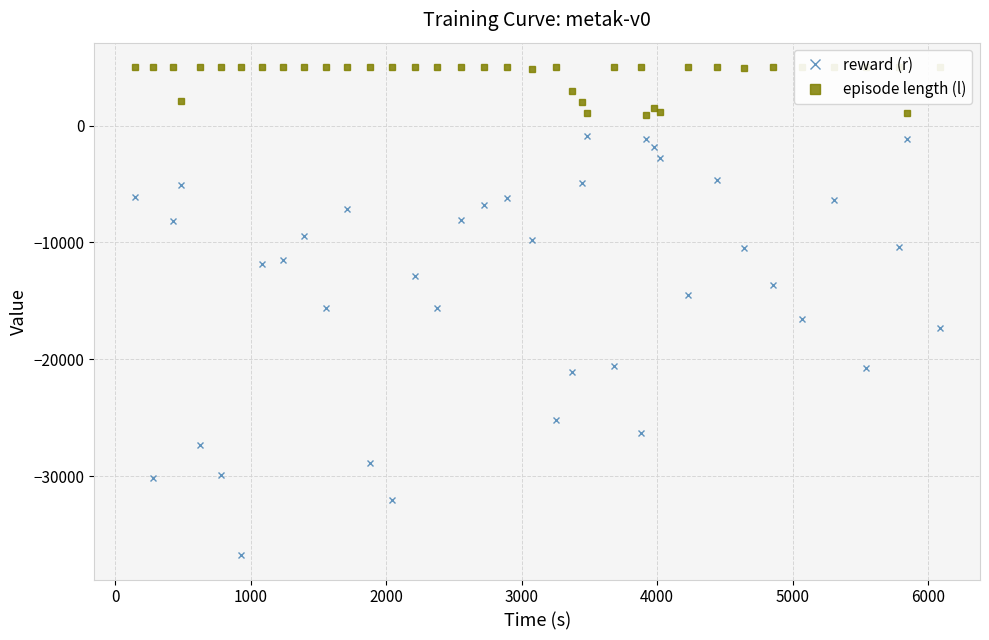

What is the difference between the second highest and second lowest values in the episode length (l) series?

3946.0